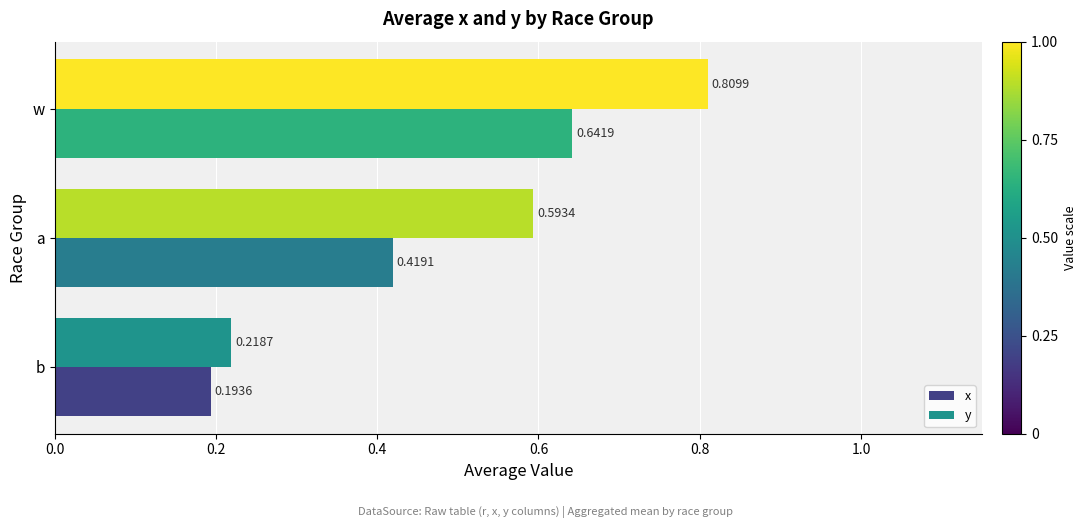

Which series has the largest range (max minus min)?

y